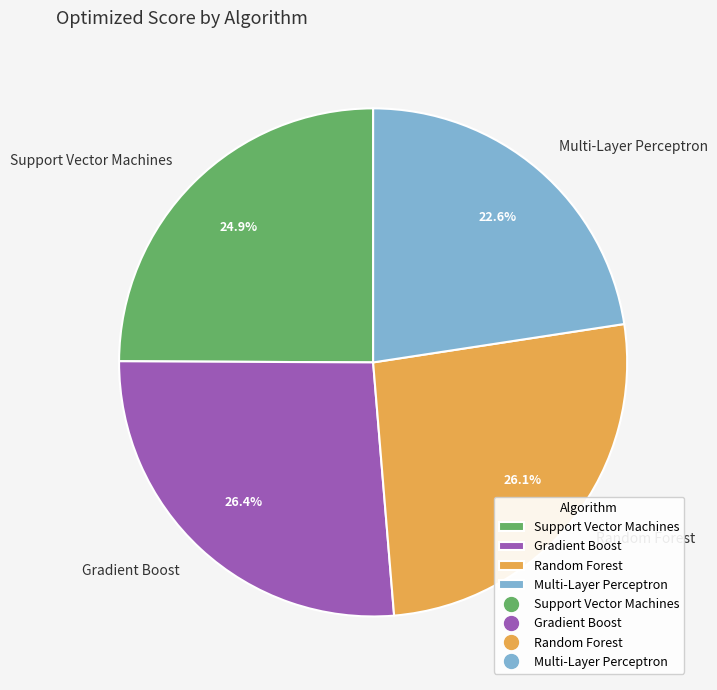

Does Gradient Boost represent more than half of the total?

No